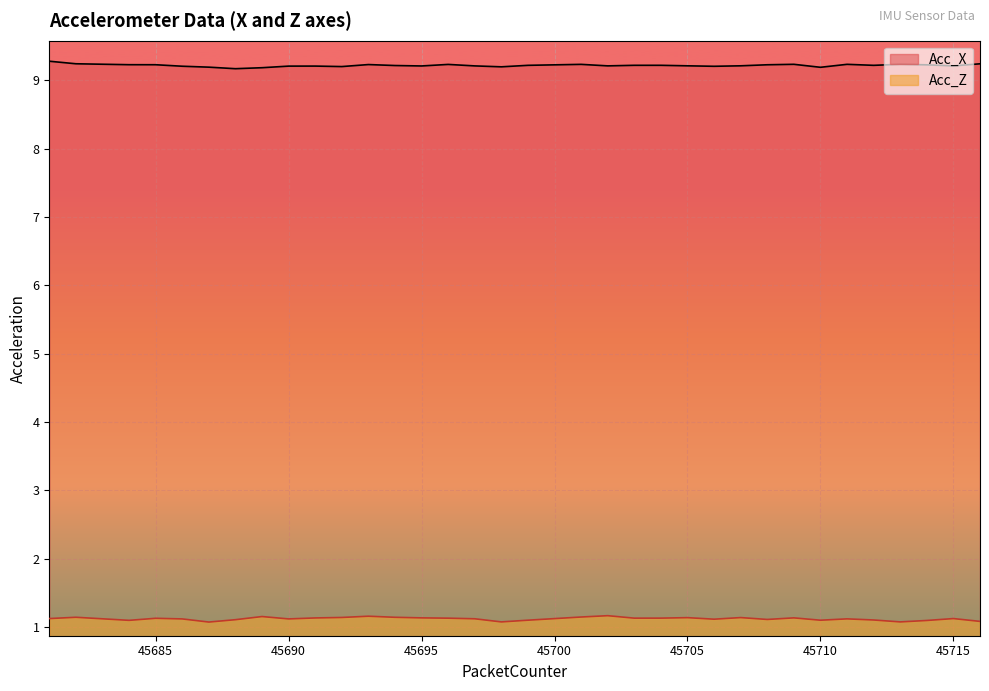

In Acc_Z, how many points are higher than both neighbors (excluding endpoints)?

10